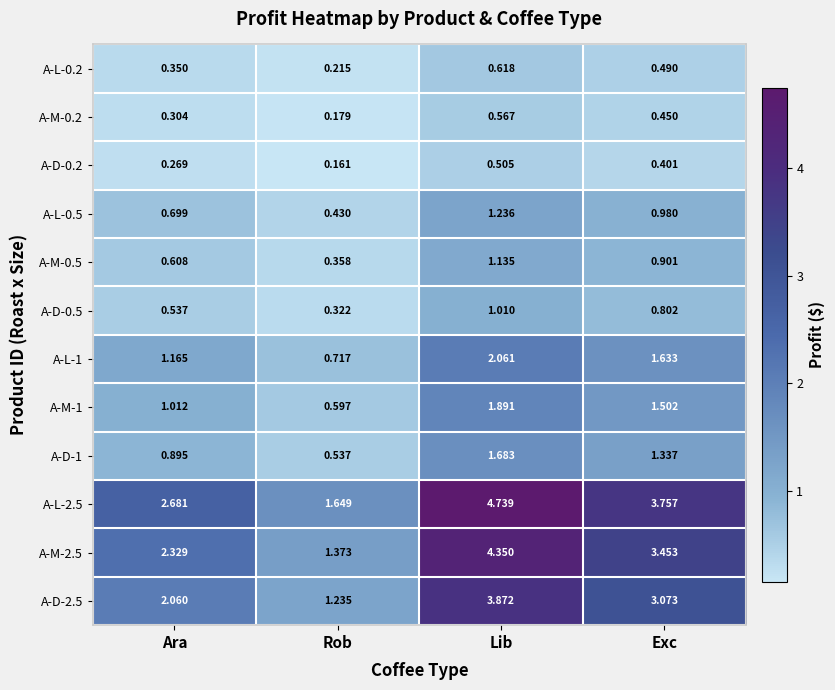

At which label is A-D-2.5 closest to 2?

Ara